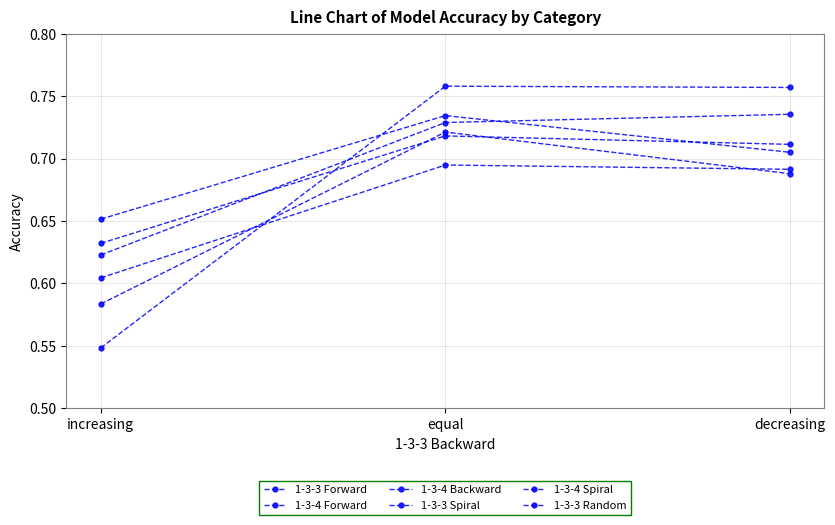

Is this an area chart (filled region under the line)?

No